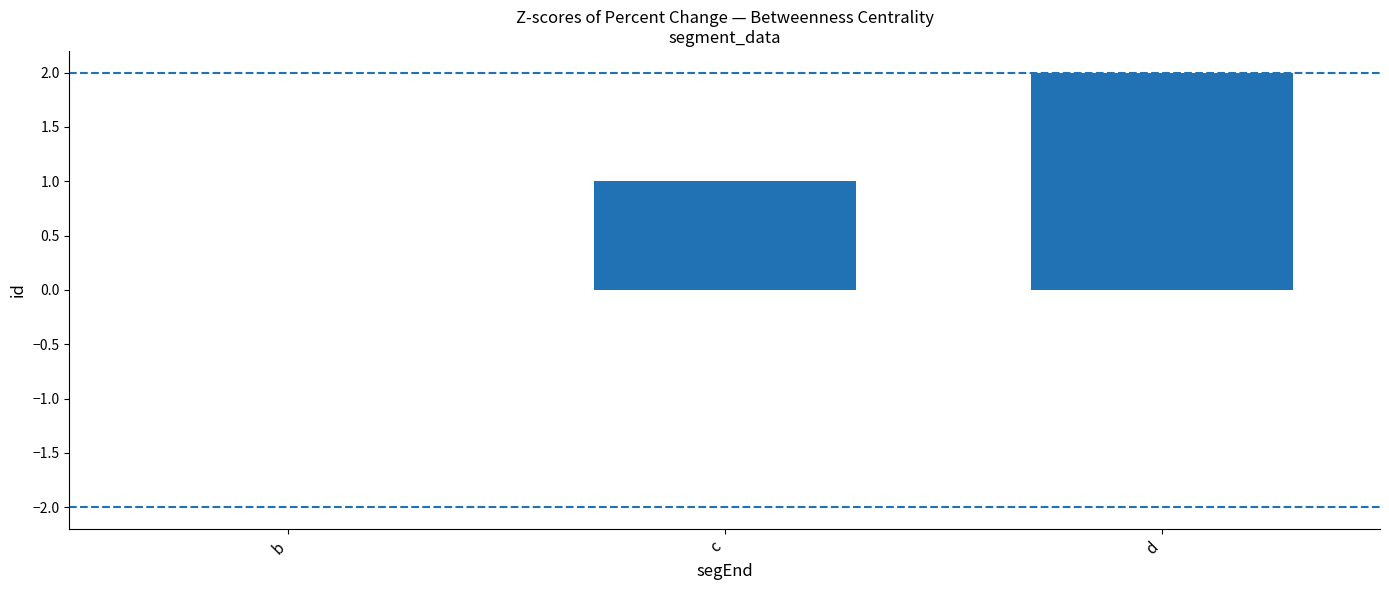

Are the bars horizontal?

No